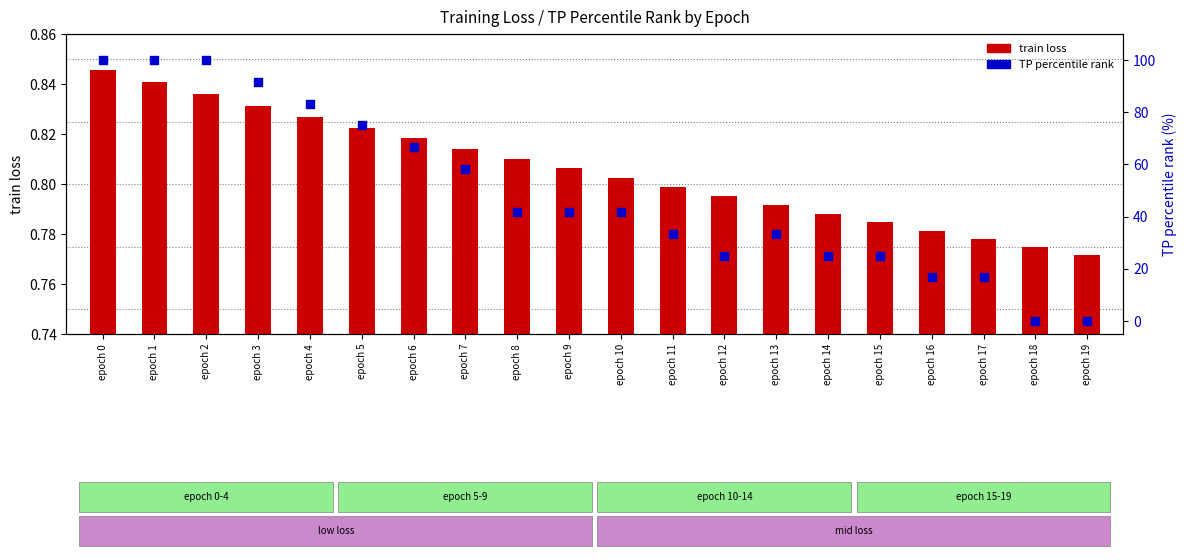

Which series has the widest spread of Y values?

TP percentile rank